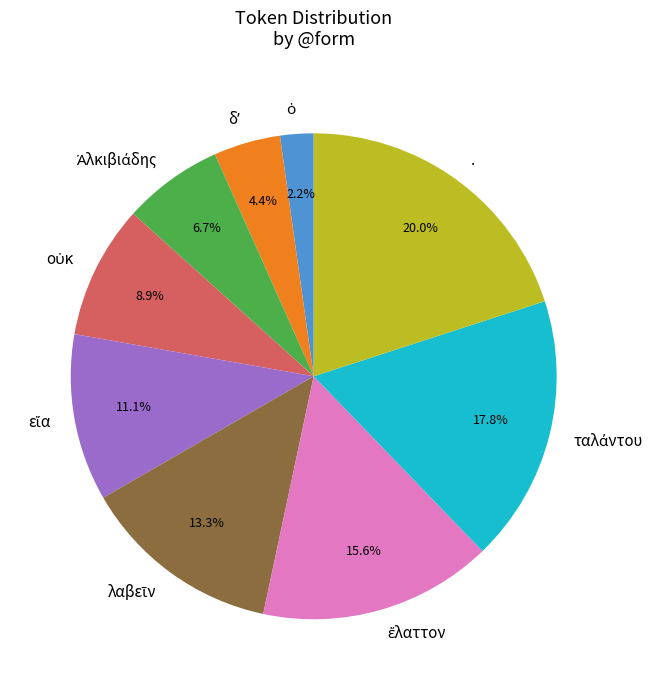

Does any single category account for the majority?

No